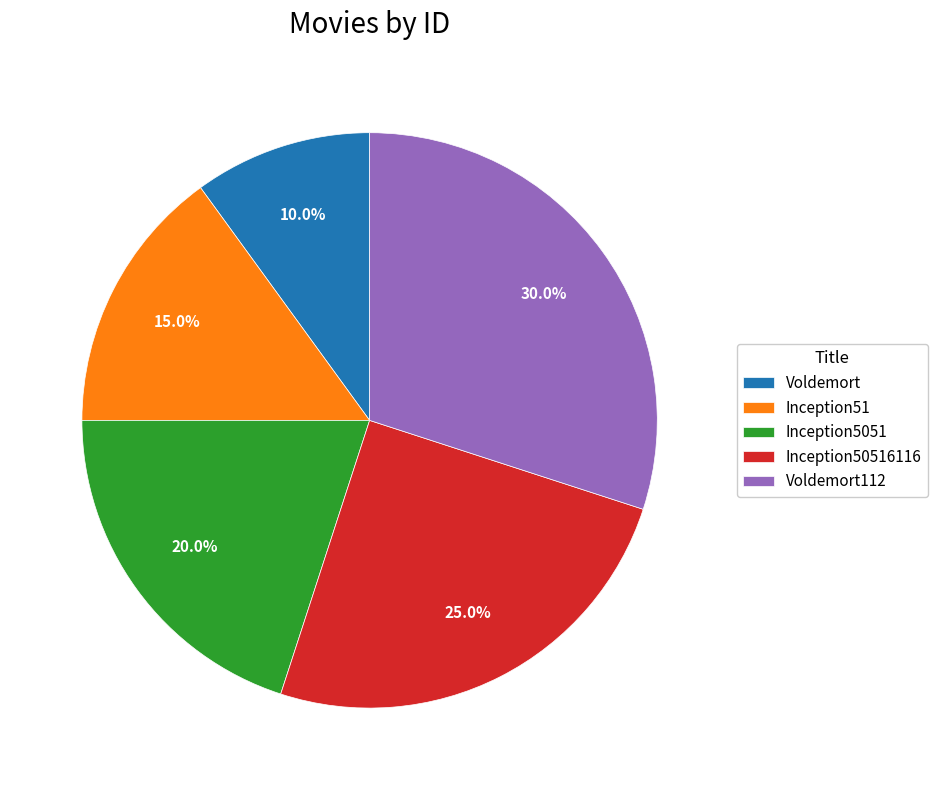

Which category has the biggest portion of the pie?

Voldemort112